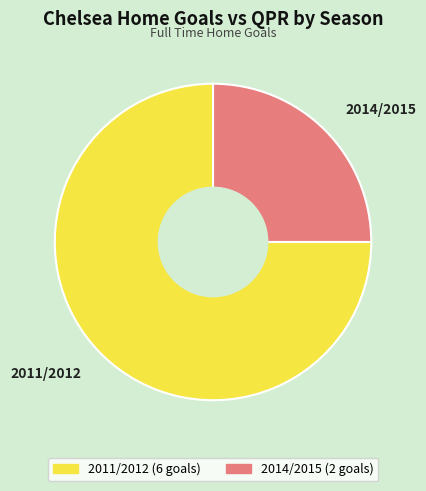

Does 2011/2012 account for over 50% of the chart?

Yes